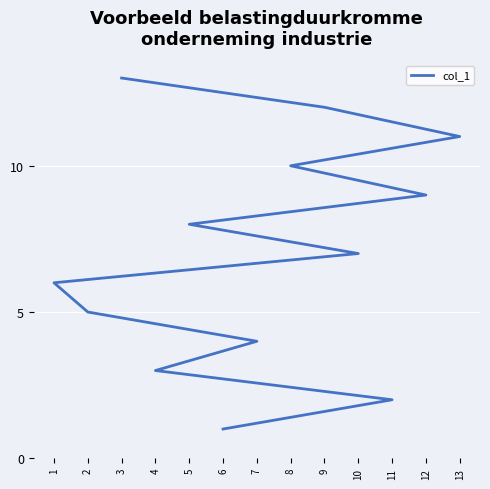

What is the greatest value displayed?

13